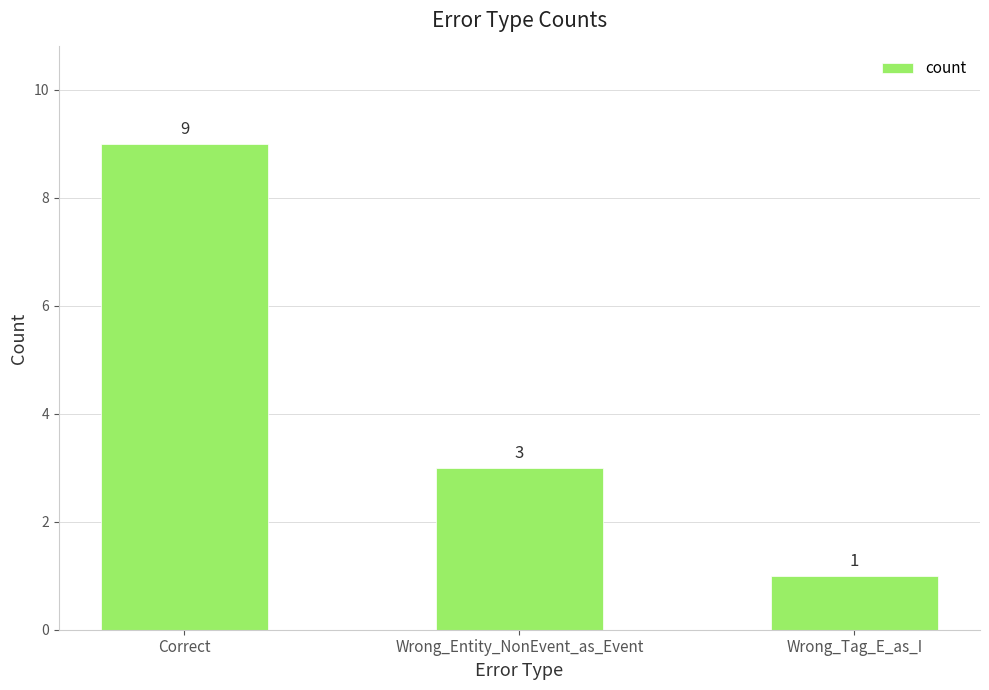

Are the bars grouped side by side (vs. stacked)?

No